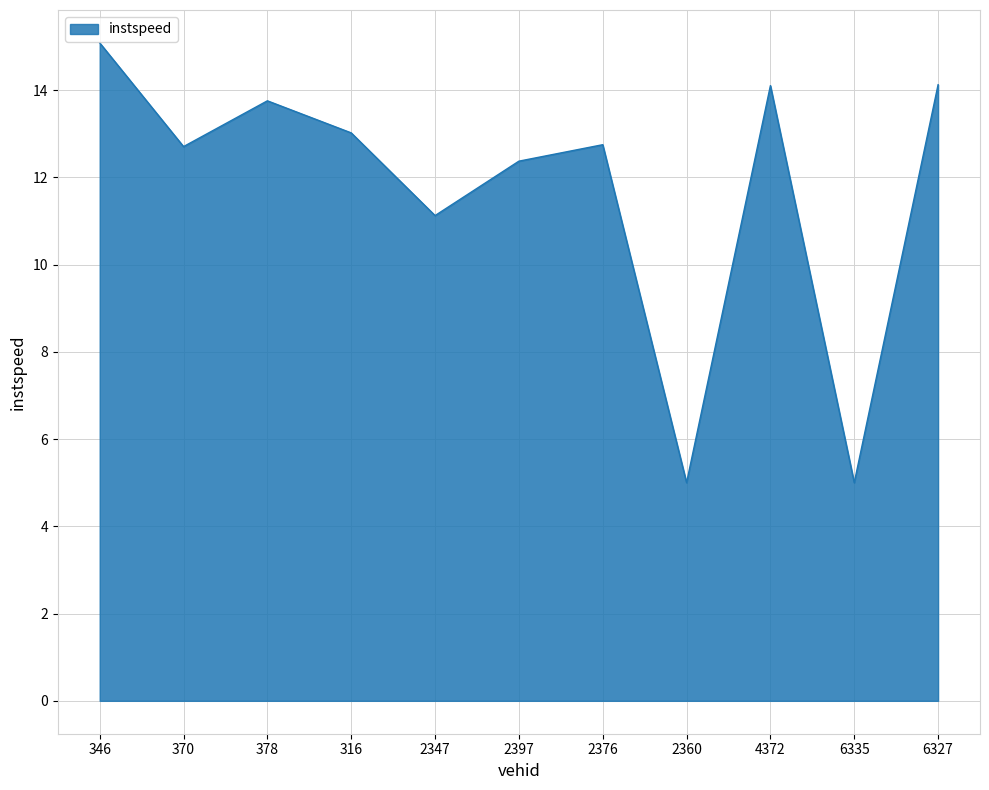

What position from the left is 316?

4